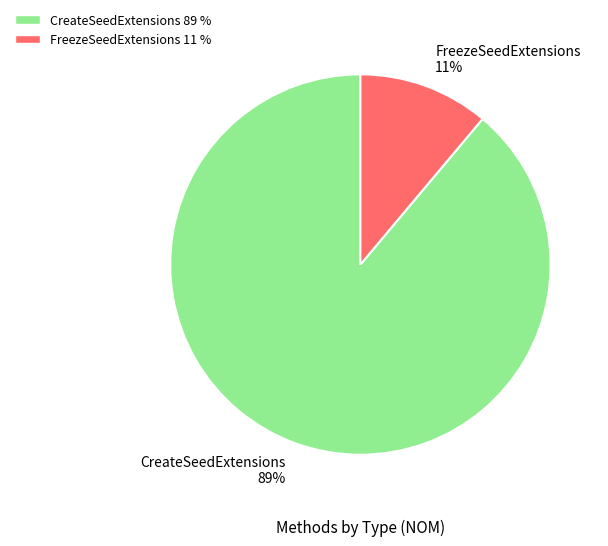

Does any single category account for the majority?

Yes